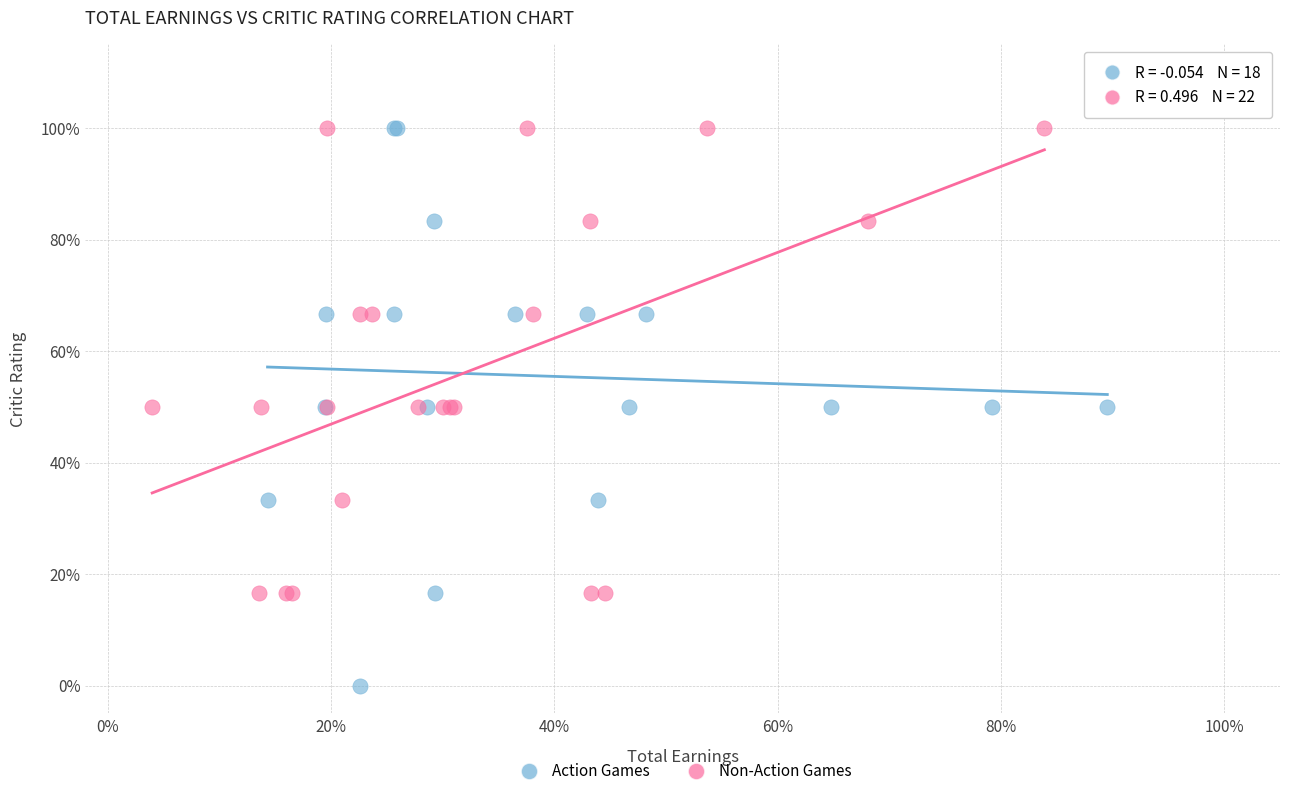

Which series reaches the minimum Y coordinate?

Action Games